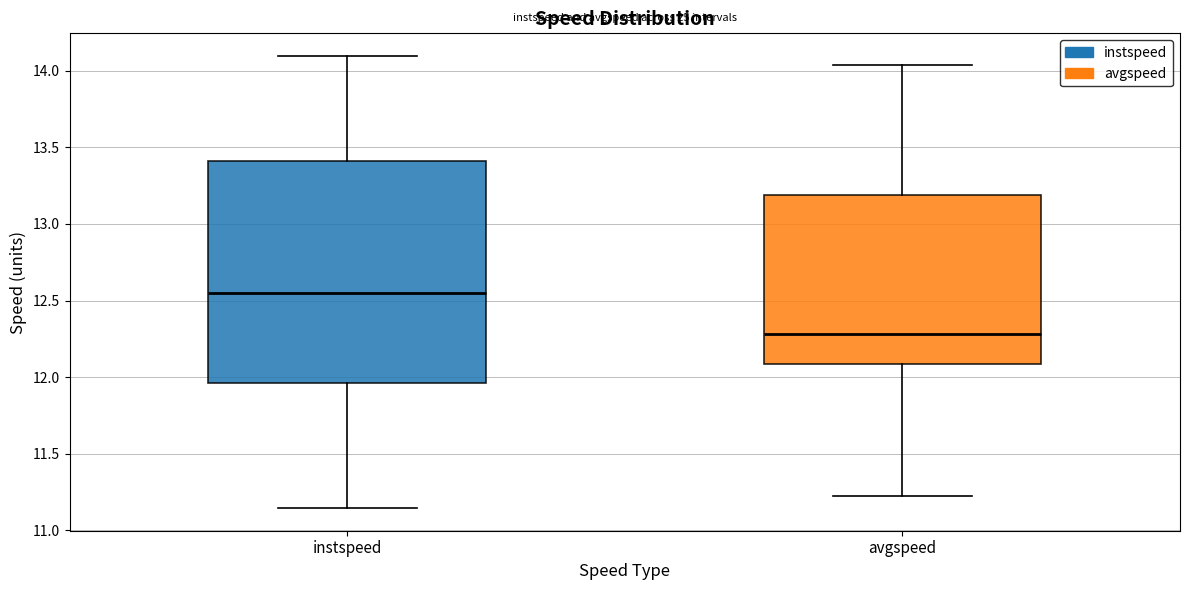

Reading left to right, read every box against the y-axis: the position of its median line, the range the box covers, and the ends of its whiskers. The values are not printed on the chart, so give them approximately, as read against the axis.

instspeed: median 12.55, box 11.95 to 13.40, whiskers 11.15 to 14.10
avgspeed: median 12.30, box 12.10 to 13.20, whiskers 11.20 to 14.05